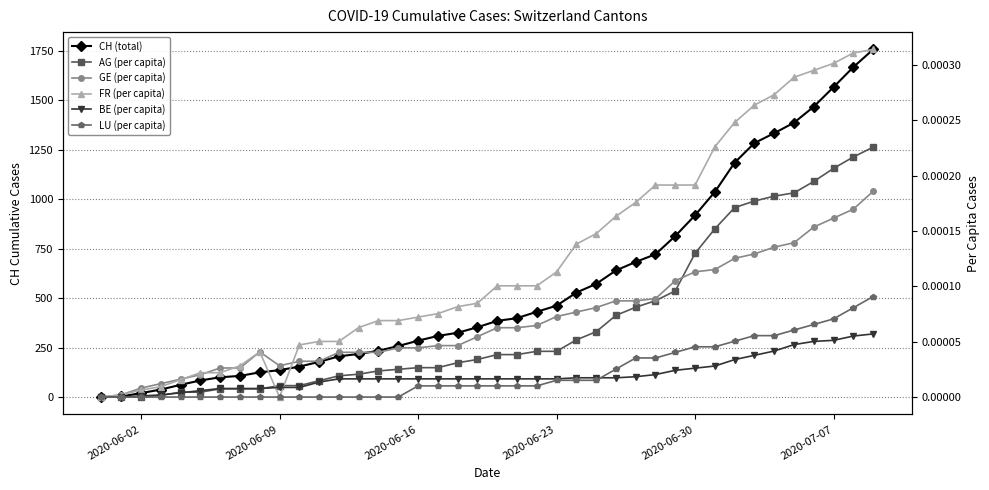

What is the average value of the CH (total) series?

560.9